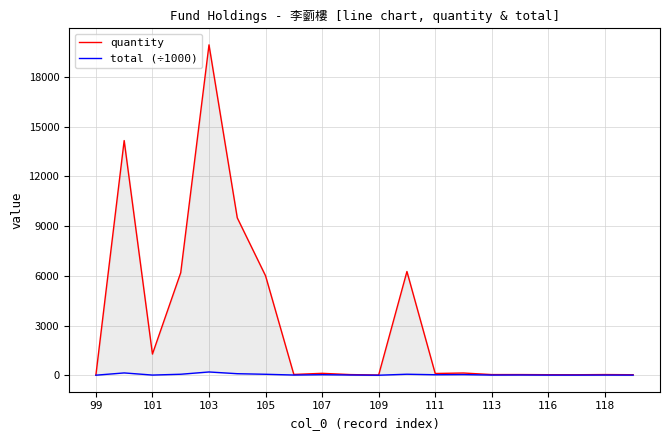

How many data points in quantity are above 108?

10